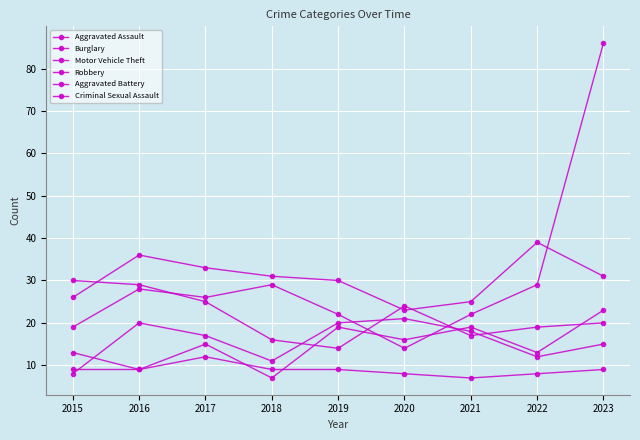

How many values in the Burglary series are below 31?

4